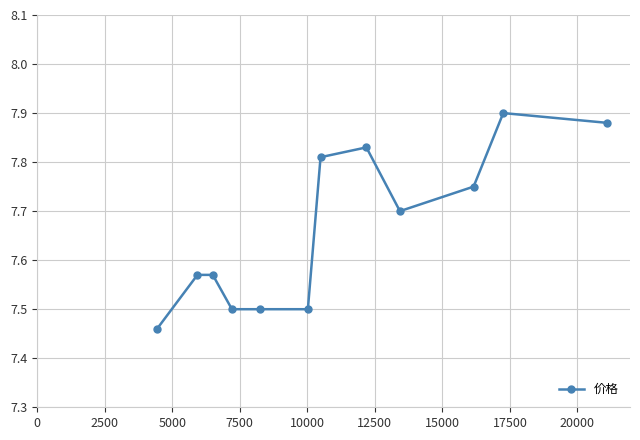

How many values are between 7 and 8?

12